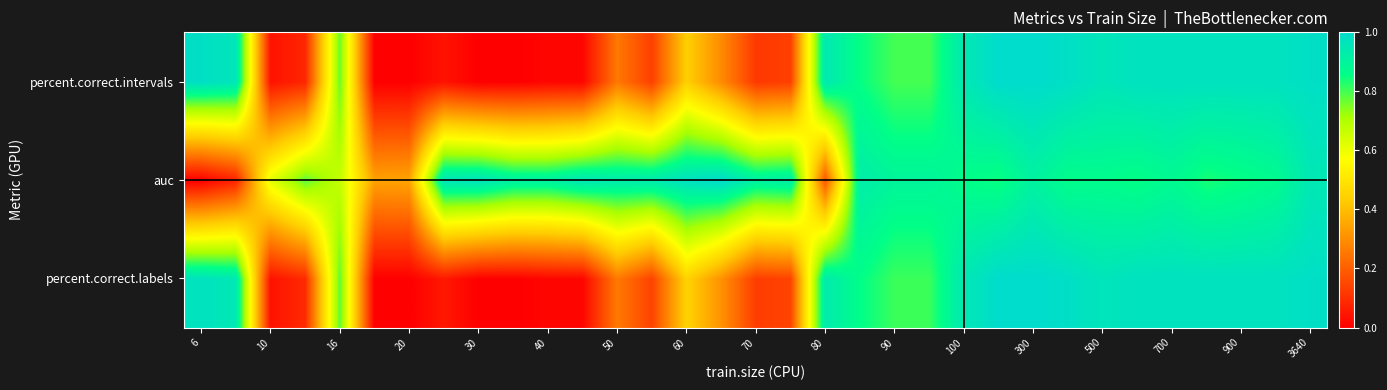

Reading left to right, extract all data points from this chart.

percent.correct.labels: 1.0	0.9	0.0	0.1	0.8	0.0	0.0	0.1	0.0	0.0	0.0	0.0	0.3	0.1	0.4	0.3	0.1	0.1	0.9	0.9	0.8	0.8	0.9	1.0	1.0	1.0	1.0	1.0	1.0	1.0	1.0	1.0	1.0
auc: 0.0	0.1	0.6	0.8	0.7	0.3	0.3	1.0	1.0	0.9	0.9	1.0	0.9	0.9	1.0	1.0	0.9	0.9	0.2	0.9	0.9	0.9	0.9	0.8	0.9	0.9	0.9	0.9	0.9	0.8	0.9	0.9	0.9
percent.correct.intervals: 1.0	1.0	0.0	0.1	0.8	0.0	0.0	0.0	0.0	0.0	0.0	0.0	0.3	0.1	0.4	0.3	0.1	0.1	0.9	0.9	0.8	0.8	0.9	1.0	1.0	1.0	1.0	1.0	1.0	1.0	1.0	1.0	1.0